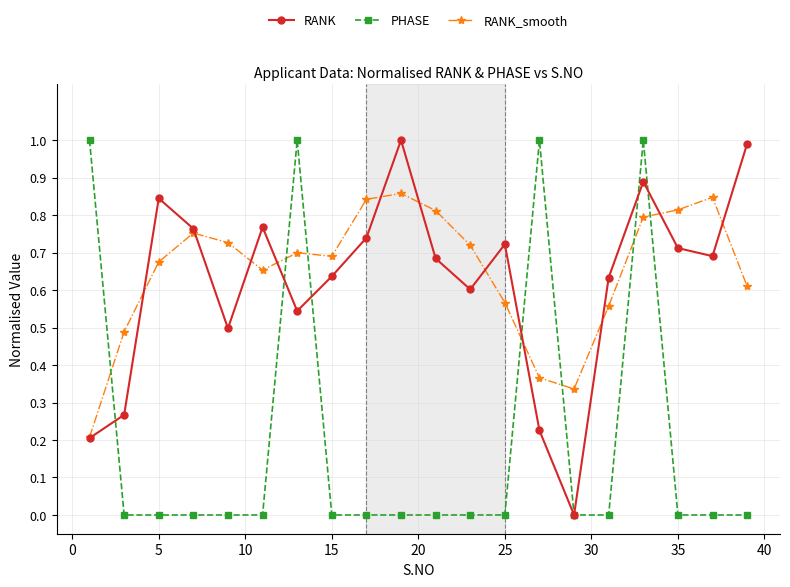

In RANK, how many points are lower than both neighbors (excluding endpoints)?

5